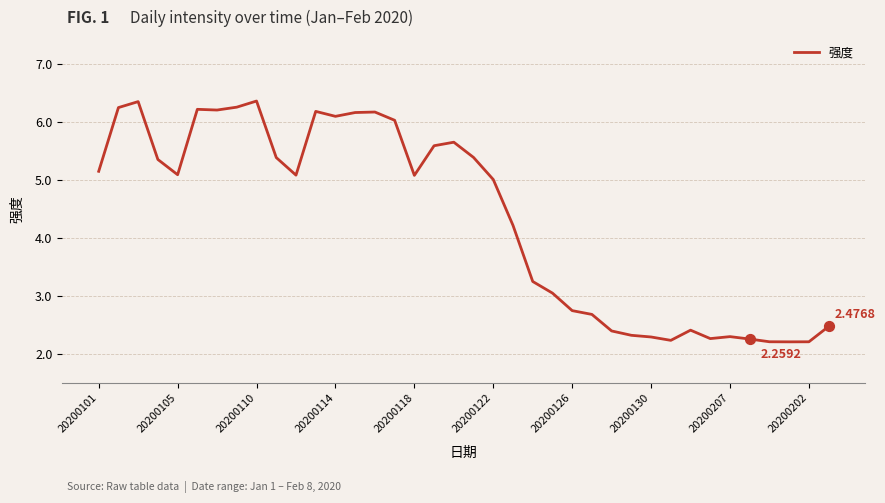

What is the difference between the maximum and minimum values?

4.2